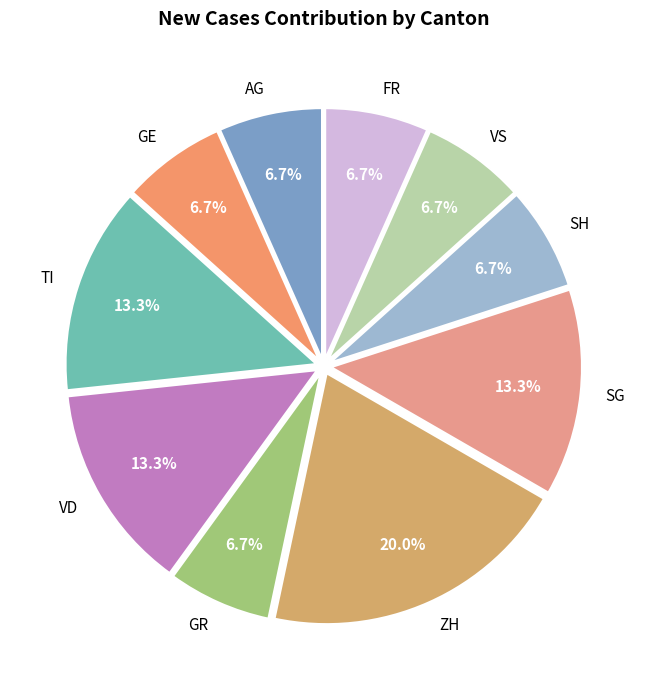

To the nearest percent, what is the difference between the largest and smallest slice percentages?

13%